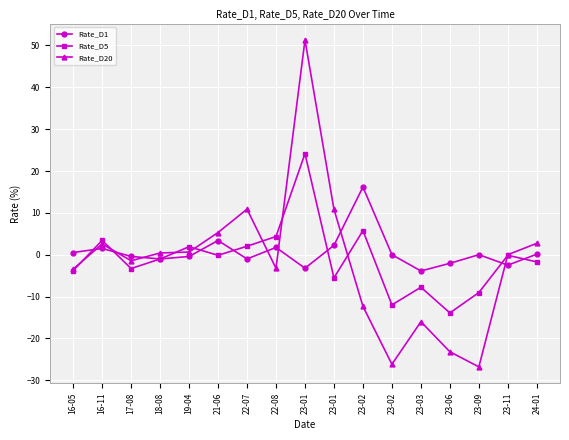

Count the number of data series in this chart.

3